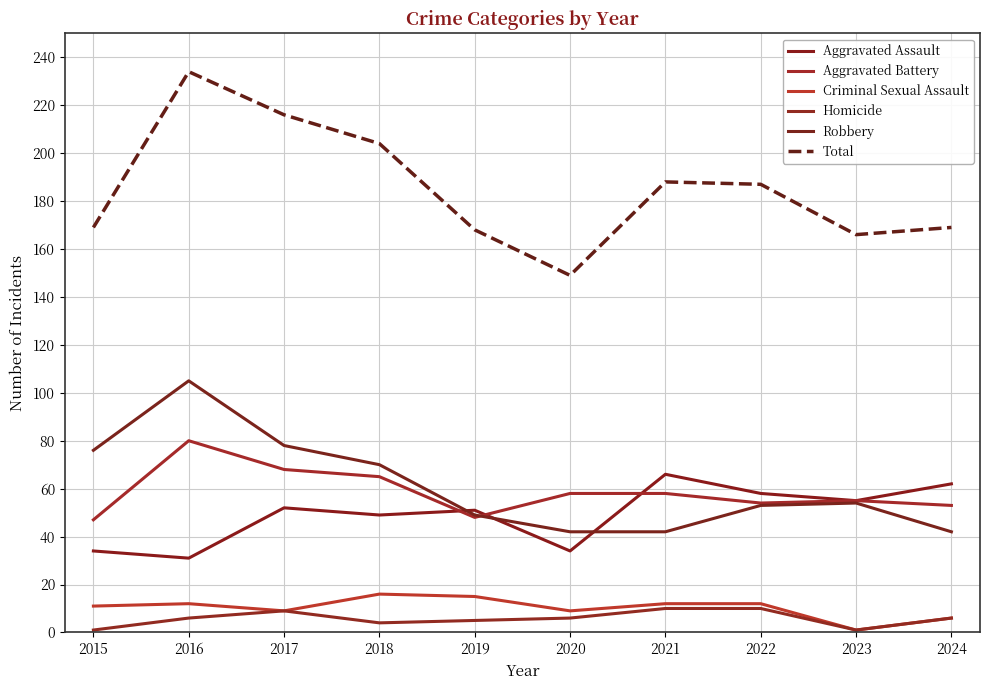

Does the chart display data point markers on the line(s)?

No